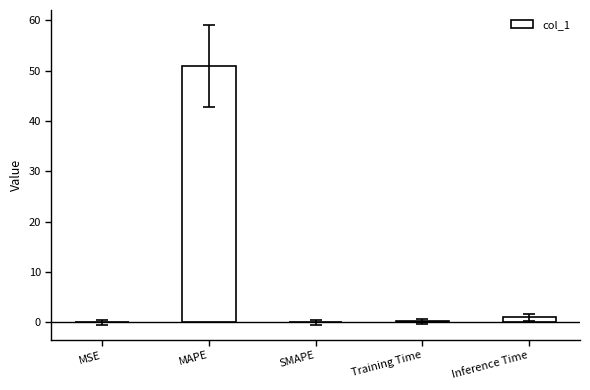

What is the greatest value displayed?

50.9